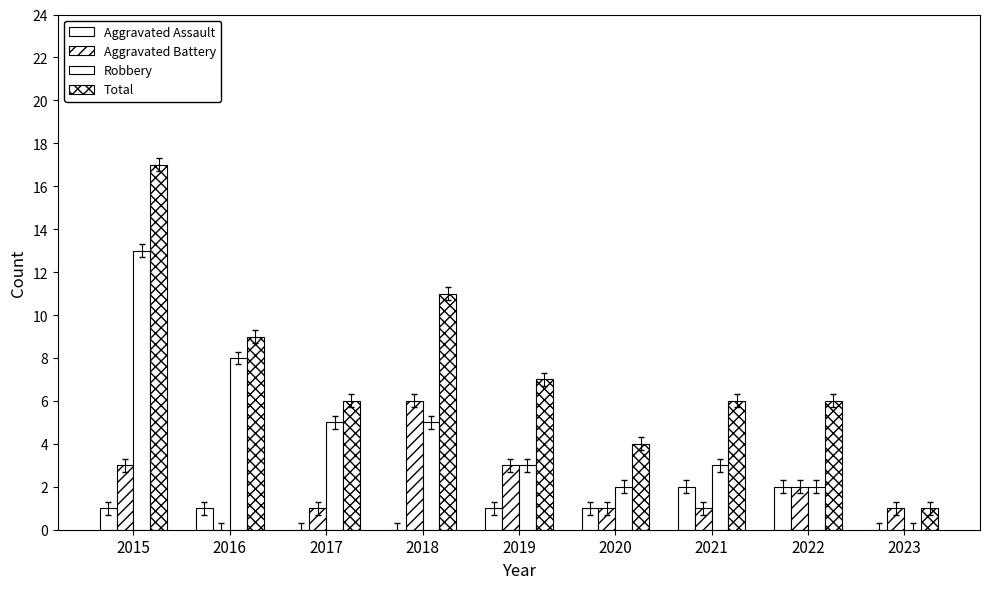

What is the average value of the Robbery series?

5